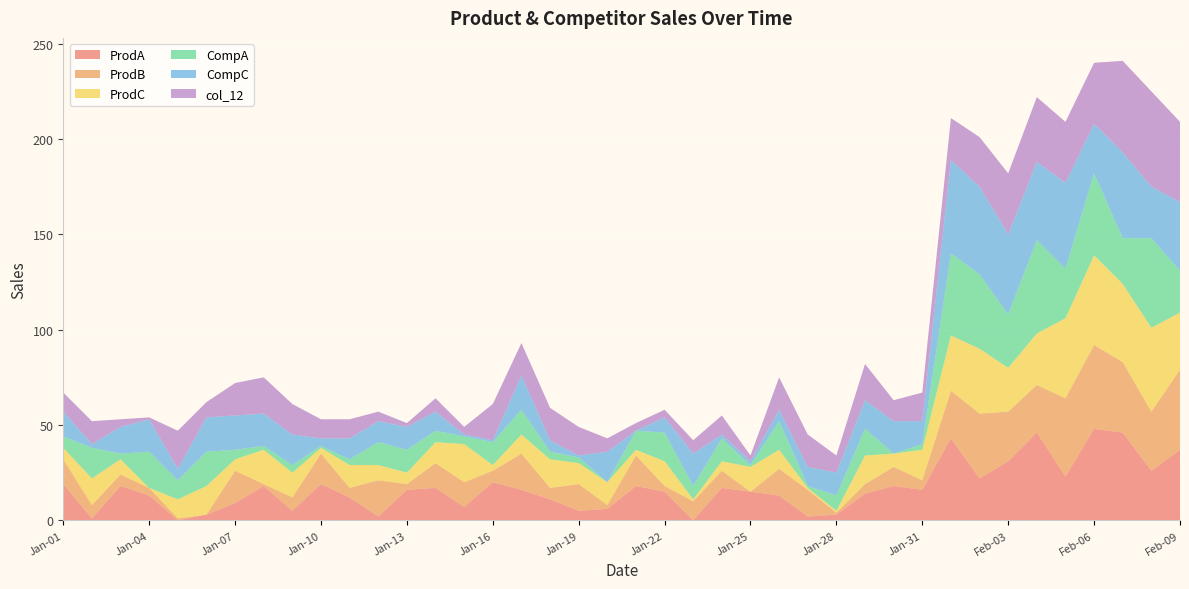

Reading right to left, transcribe all the data shown in this chart.

ProdA: 37	26	46	48	23	46	31	22	43	16	18	14	3	2	13	15	17	0	15	18	6	5	11	16	20	7	17	16	2	12	19	5	18	9	3	0	13	18	1	19
ProdB: 42	31	37	44	41	25	26	34	25	5	10	5	1	14	14	0	9	10	3	16	2	14	6	19	6	13	13	3	19	5	16	7	1	17	0	1	4	6	7	13
ProdC: 30	44	41	47	42	27	23	34	29	16	7	15	1	1	10	13	5	1	13	3	12	11	15	10	3	20	11	6	8	12	3	13	18	6	15	10	0	8	14	6
CompA: 22	47	24	43	26	49	28	39	43	3	0	14	8	1	15	1	12	7	15	10	0	3	4	13	12	4	6	12	12	3	1	4	2	5	18	10	19	3	16	6
CompC: 36	27	45	26	45	41	42	46	49	12	17	15	12	10	6	2	2	17	8	0	16	1	6	18	1	1	10	12	11	11	4	16	17	18	18	6	17	14	2	13
col_12: 42	50	48	32	32	34	32	26	22	15	11	19	9	17	17	3	10	7	4	4	7	15	17	17	19	4	7	2	5	10	10	16	19	17	8	20	1	4	12	10